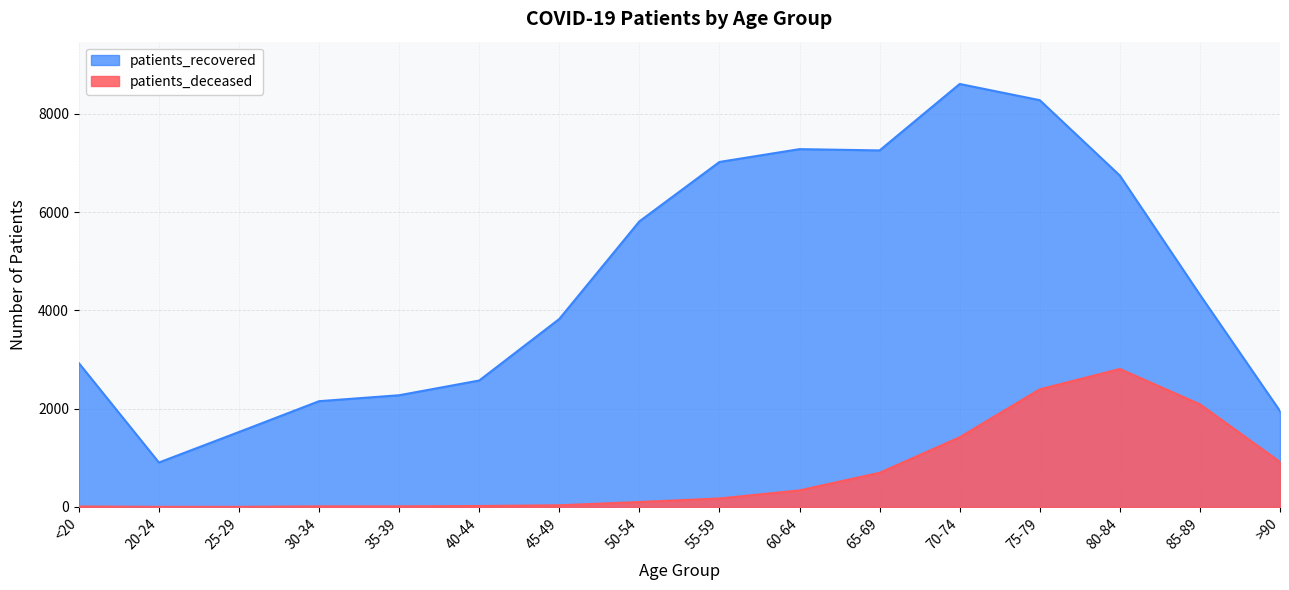

Where is patients_deceased nearest to the value 1405?

70-74